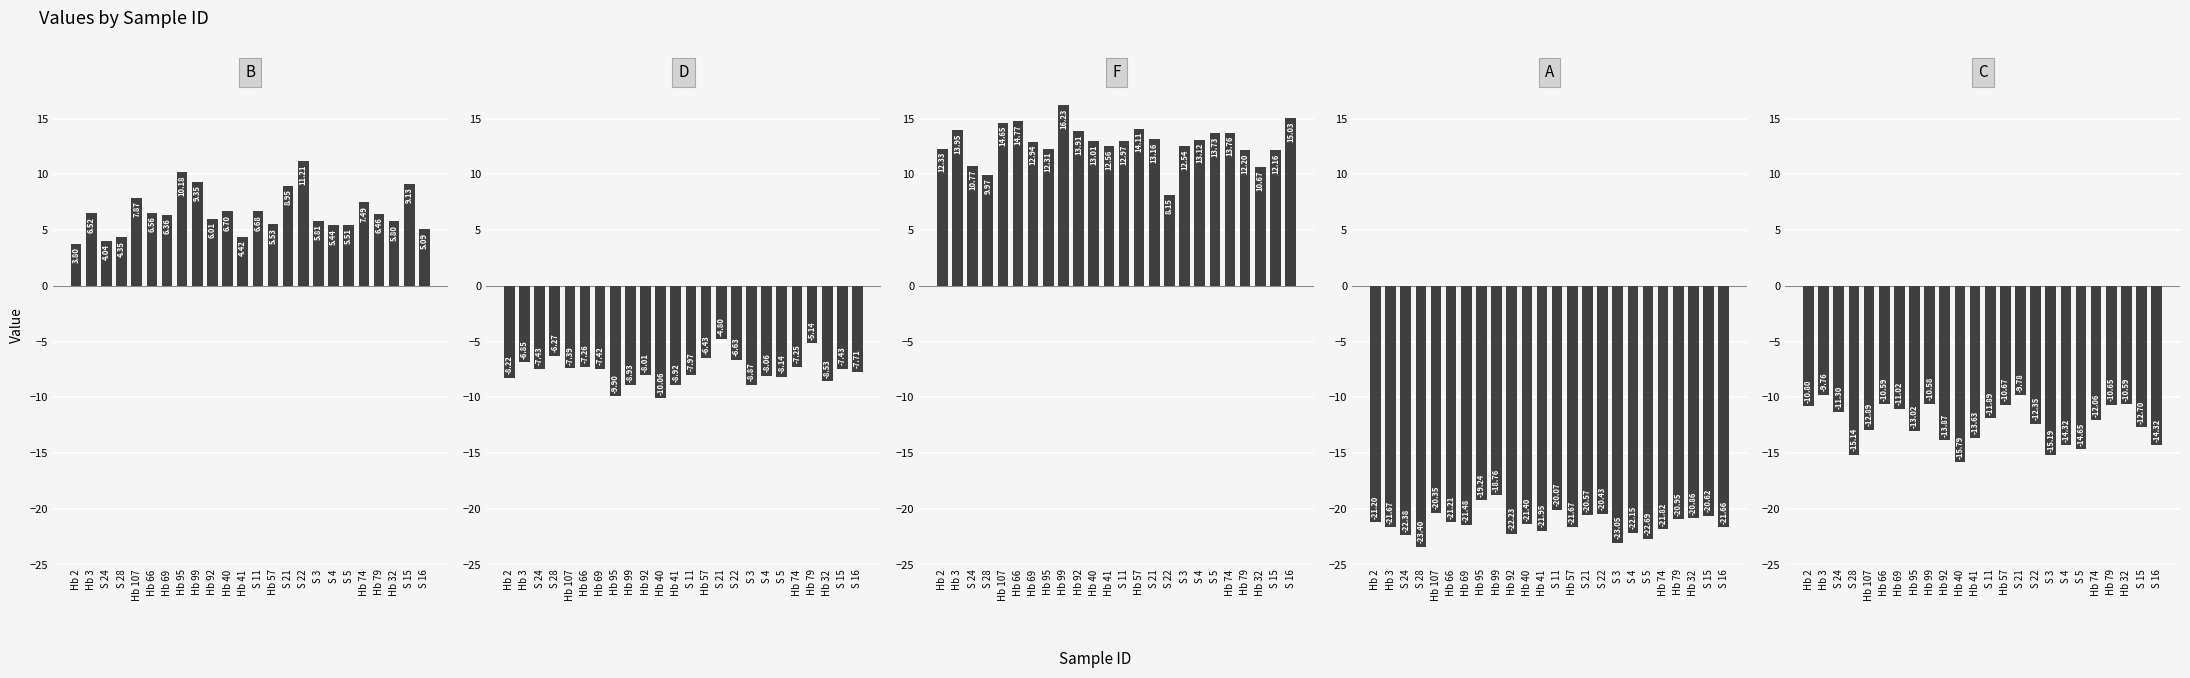

What is the sum of the C values at Hb 32 and Hb 74?

-22.6